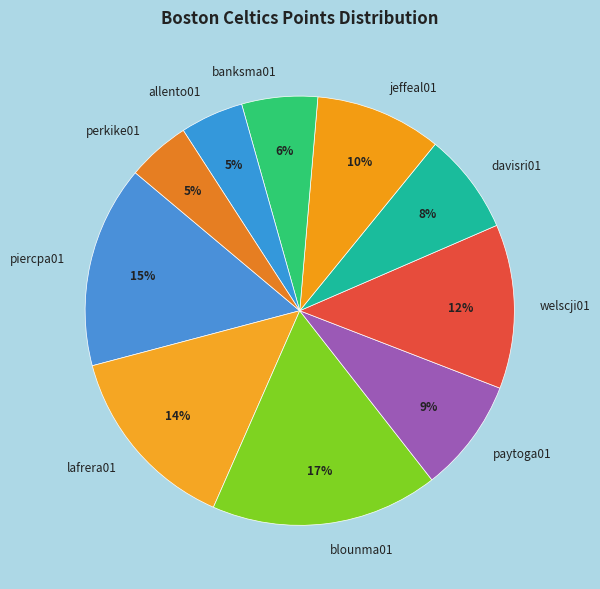

How many slices are in this pie chart?

10